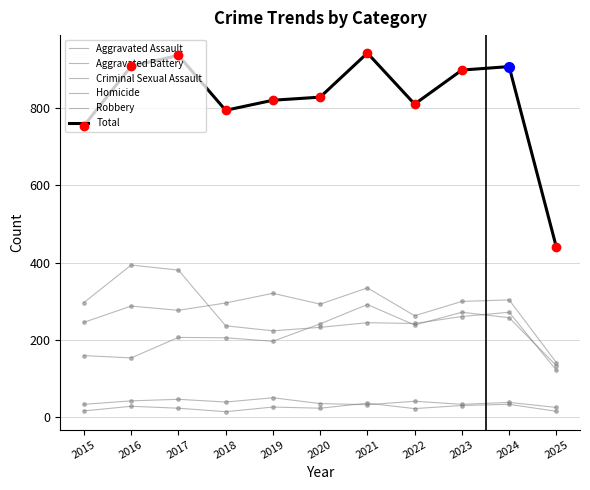

How many data points in Criminal Sexual Assault are above 39?

5